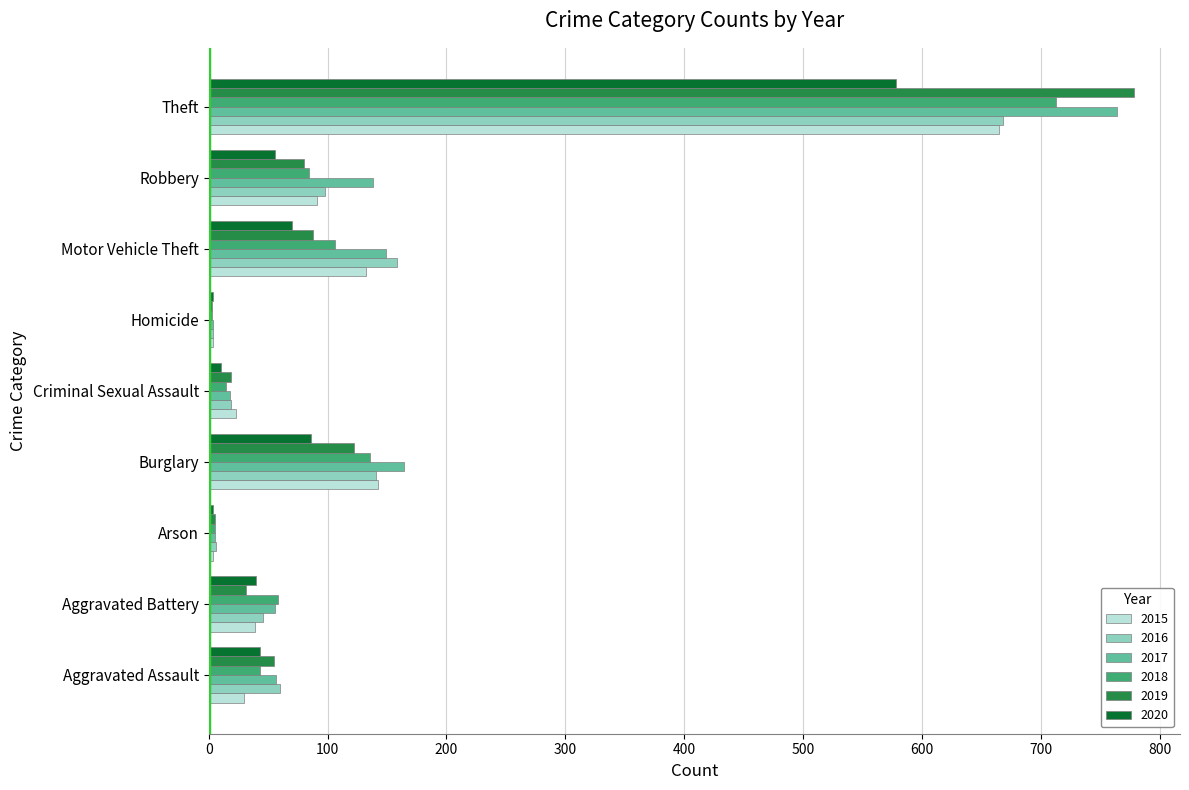

The 2019 series shows 5 at Arson. True or false?

True